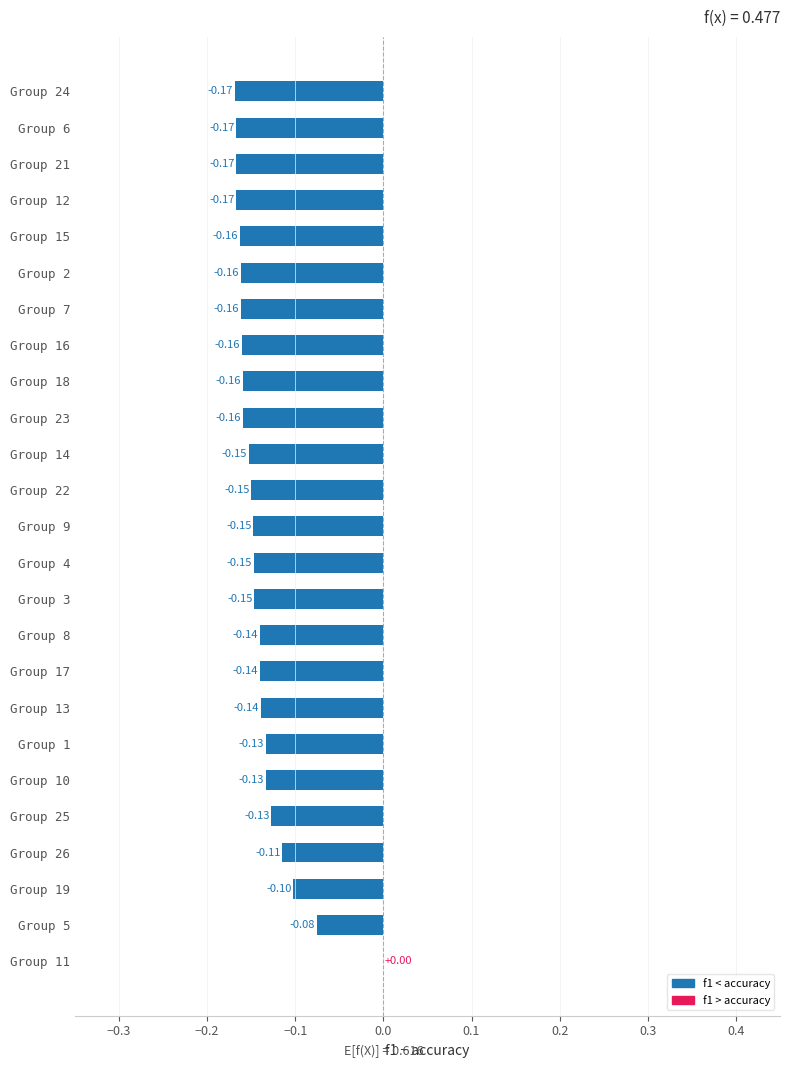

Which category has the highest value across all series?

Group 11